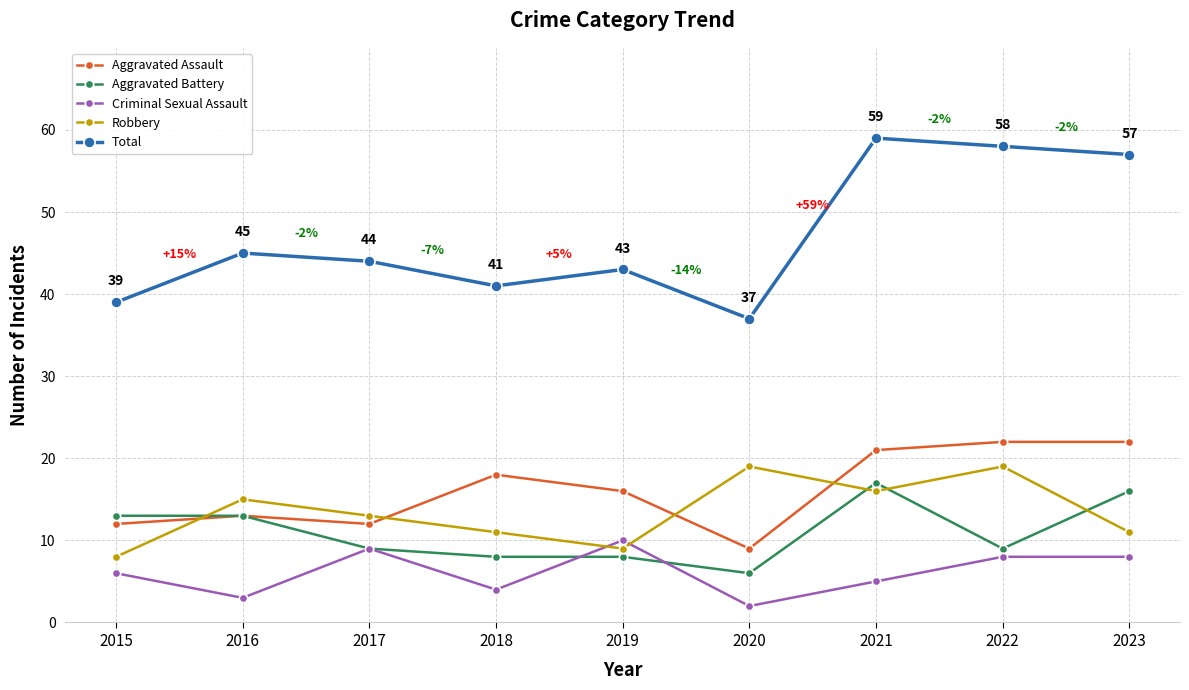

Is it true that Aggravated Battery equals 16 at 2022?

False